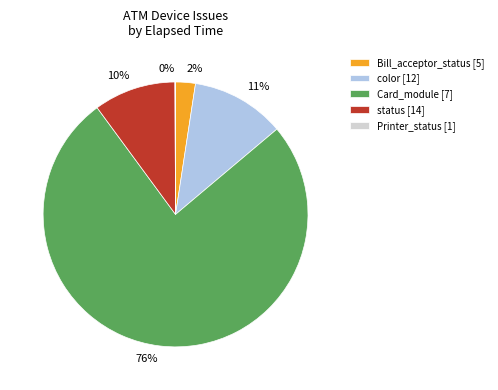

Is there any slice that represents more than half of the pie?

Yes